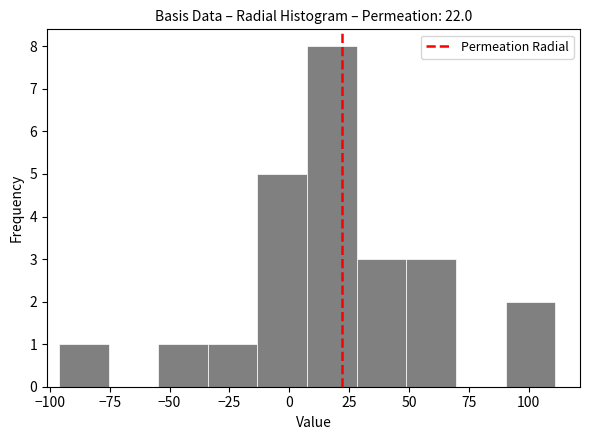

Reading left to right, list every bar in this chart as the range it spans on the x-axis followed by its height. Neither the bar edges nor the heights are printed on the chart, so give them approximately, as read against the axes.

-95 to -75: 1
-75 to -55: 0
-55 to -35: 1
-35 to -15: 1
-15 to 5: 5
5 to 30: 8
30 to 50: 3
50 to 70: 3
70 to 90: 0
90 to 110: 2